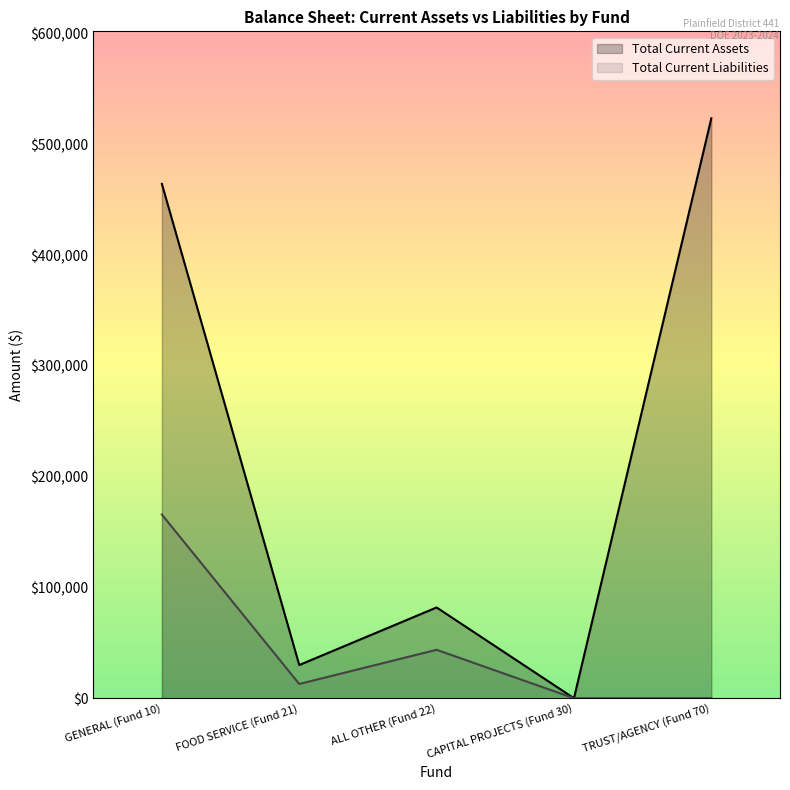

Is it true that Total Current Assets equals 353191.1 at CAPITAL PROJECTS (Fund 30)?

False